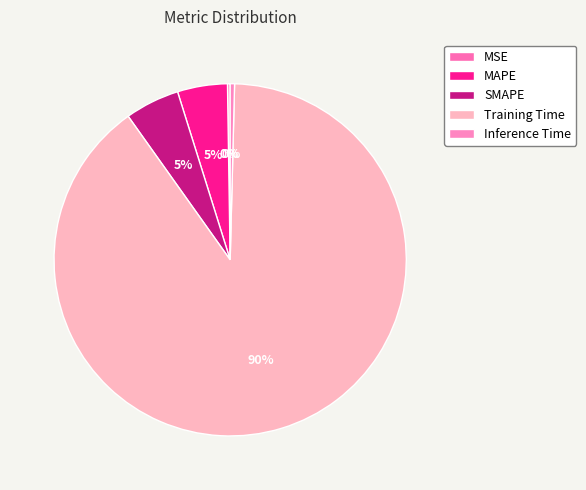

Is it true that Inference Time is 15% of the pie?

False